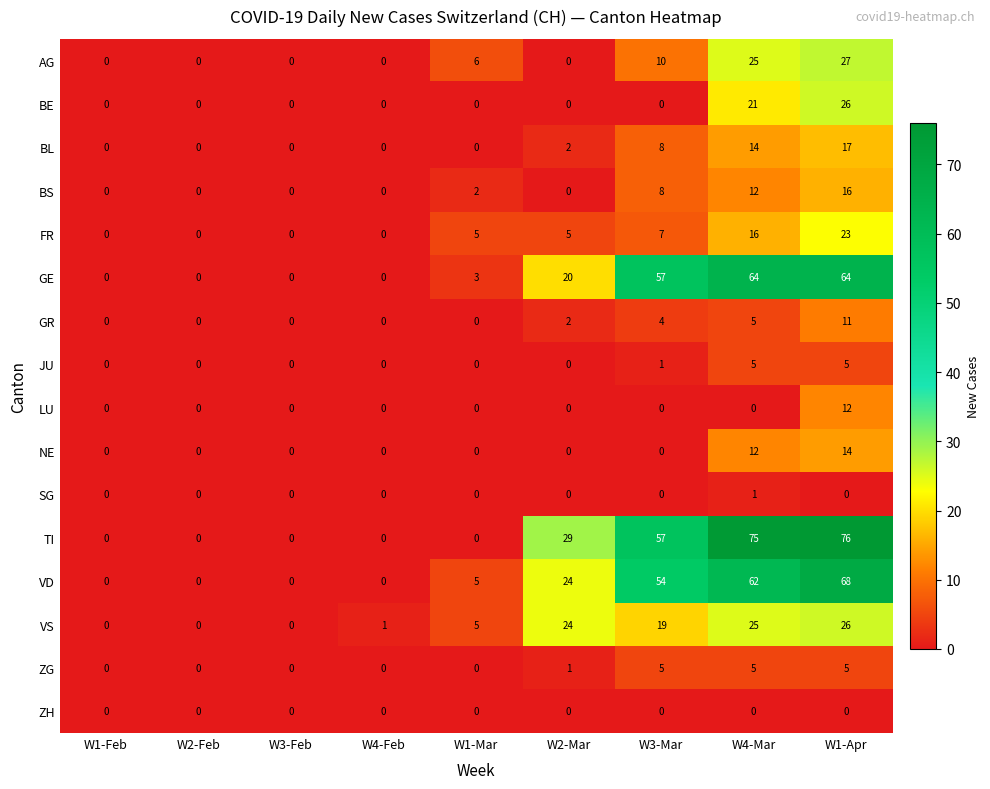

At which label is JU closest to 2?

W3-Mar